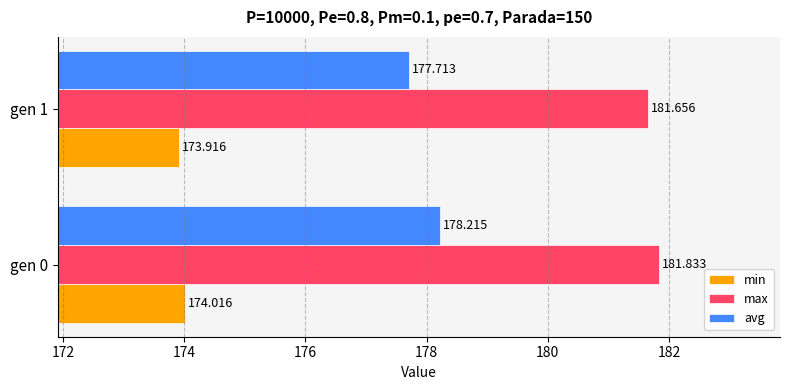

At gen 1, list the series in order from smallest to largest.

min, avg, max